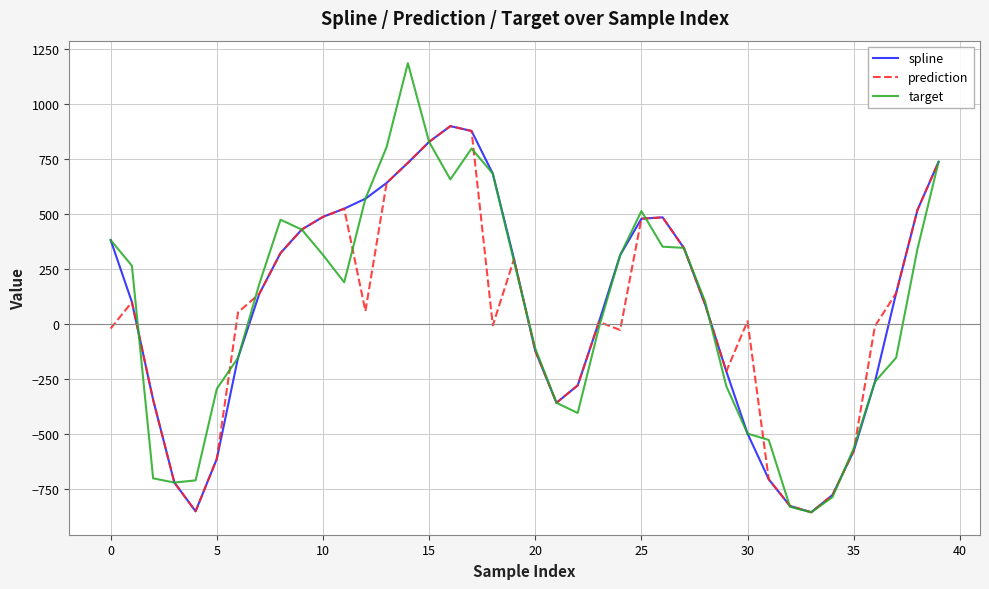

Which series has the widest spread of values?

target